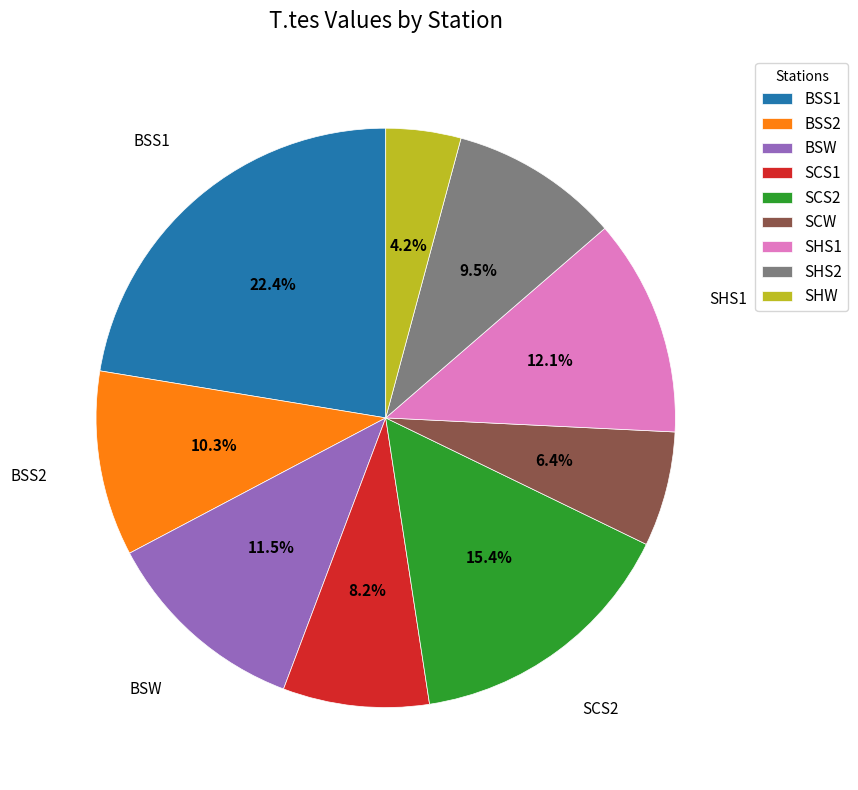

Between SCW and SHS2, which is larger?

SHS2